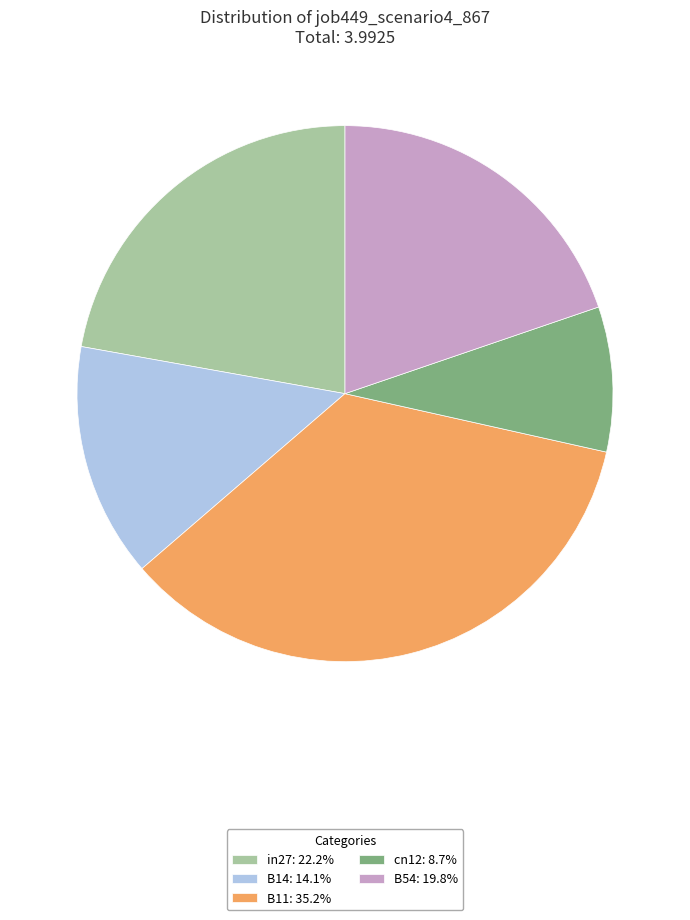

Do B11: 35.2% and cn12: 8.7% together represent more than half of the pie?

No